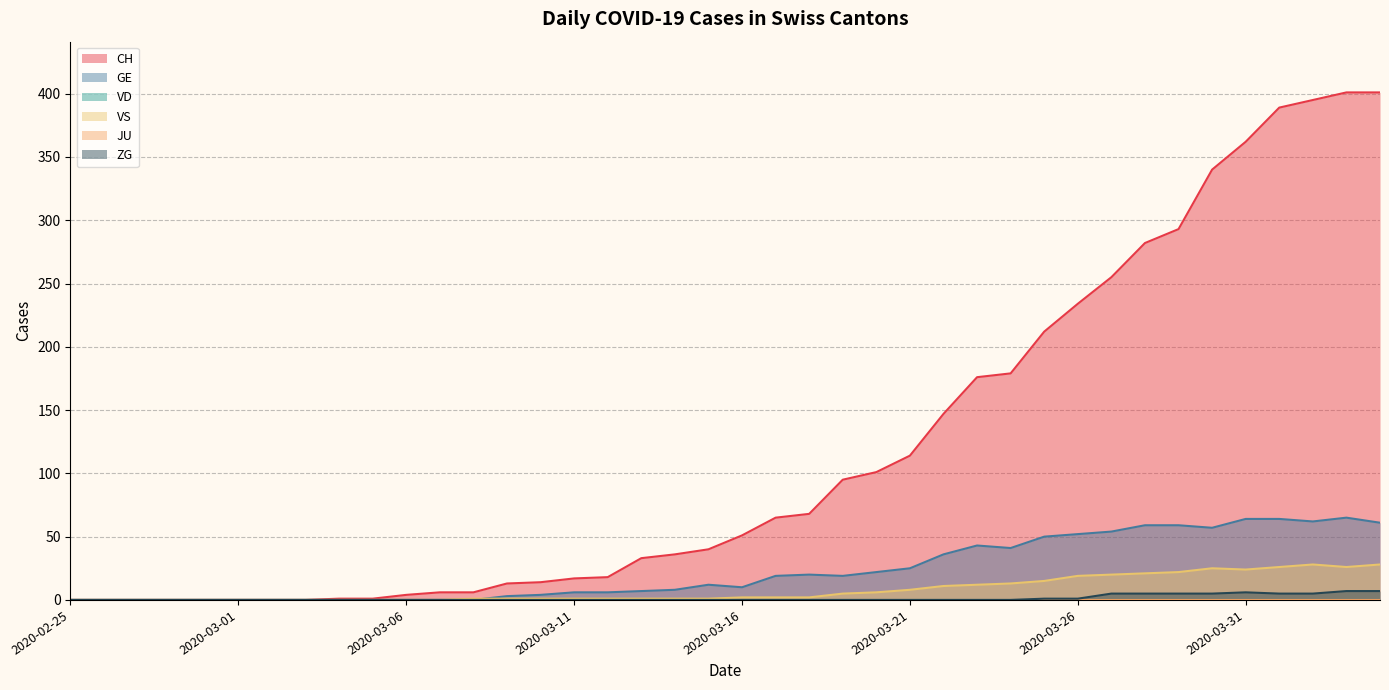

What is the label of the 38th point from the right?

2020-02-27